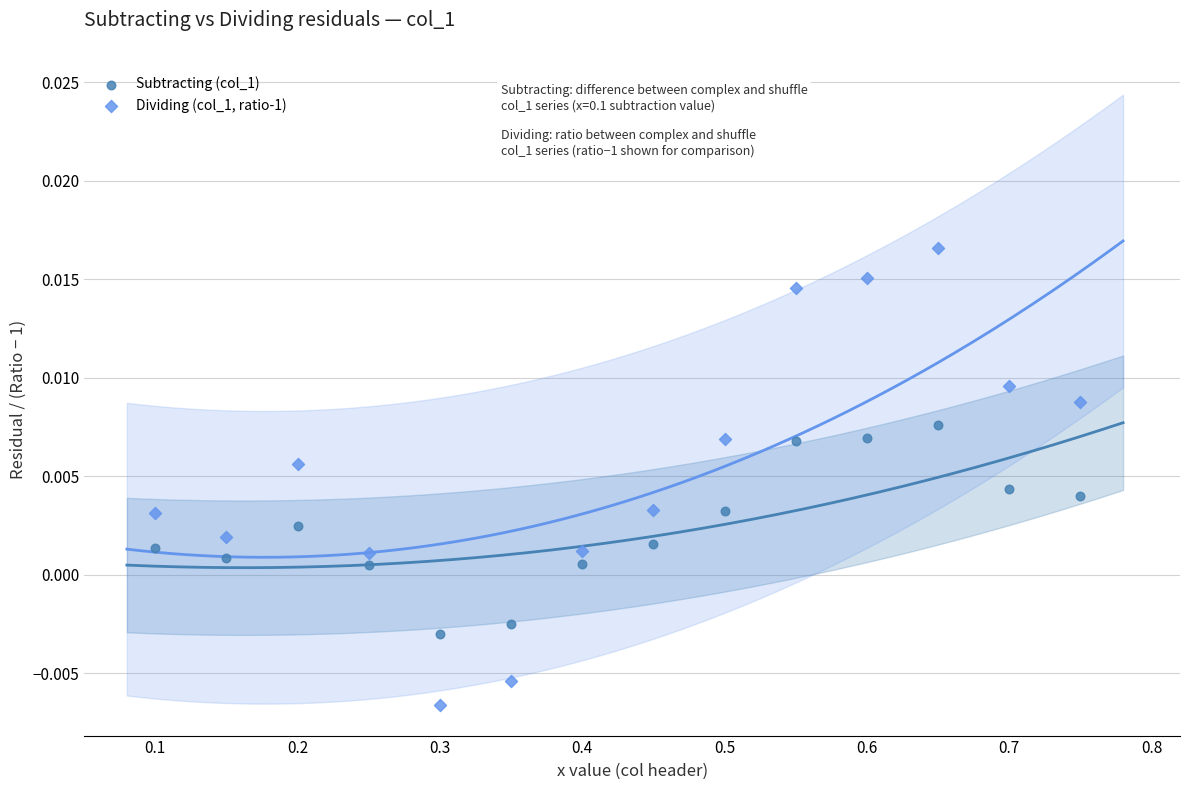

Which series has the widest spread of Y values?

Dividing (col_1, ratio-1)